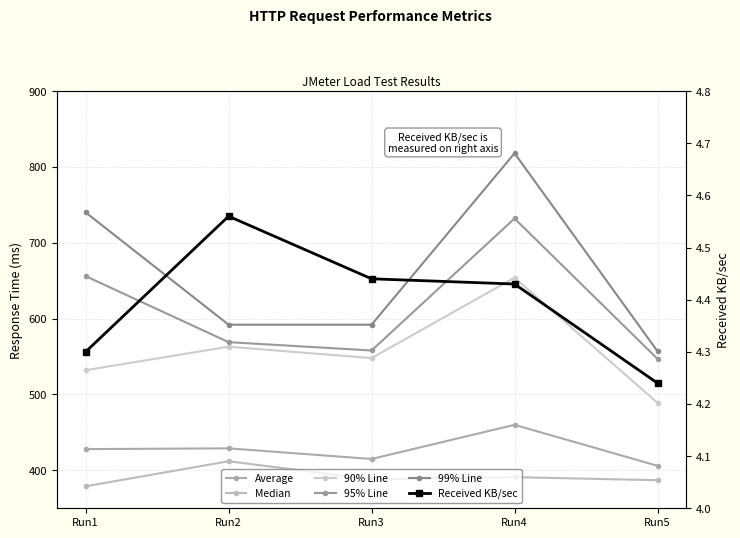

Between Run2 and Run4, which is larger?

Run4